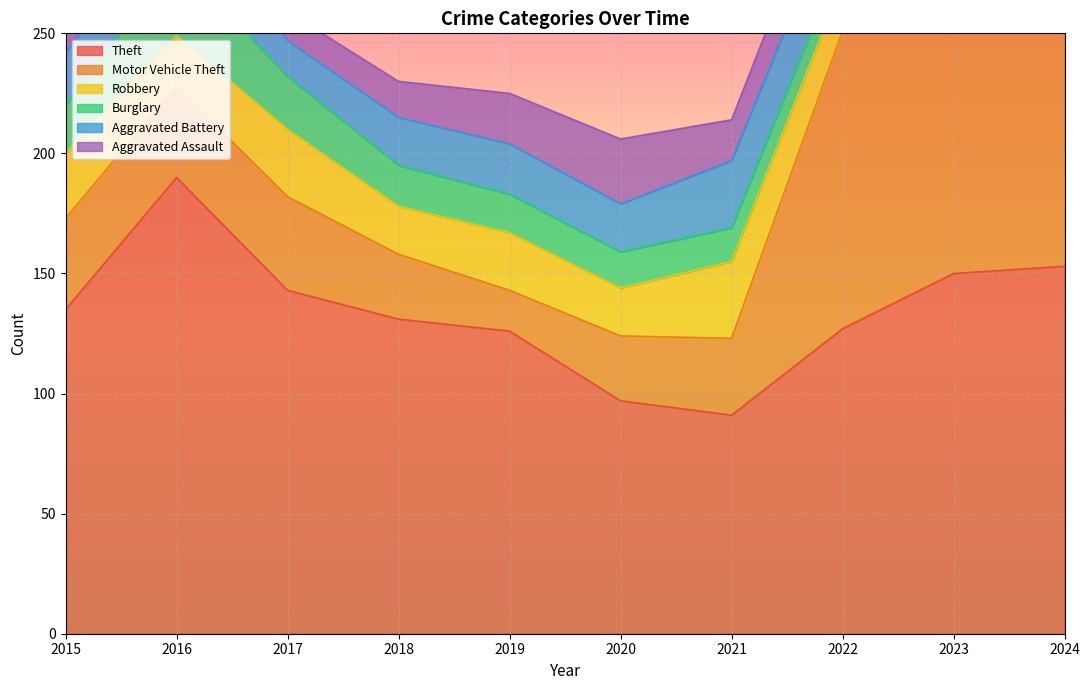

How many data points does each series have?

10